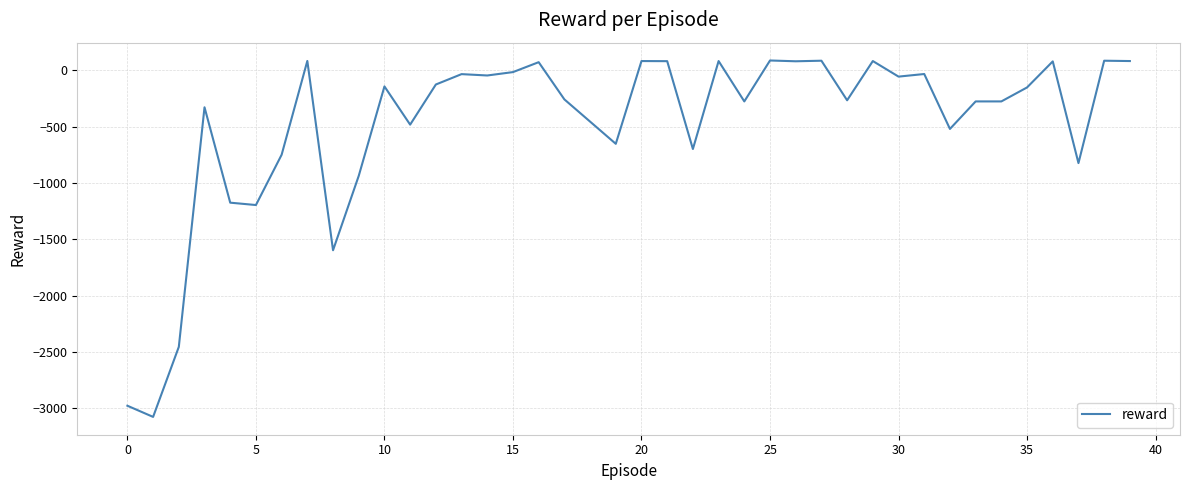

What is the difference between the maximum and minimum values?

3161